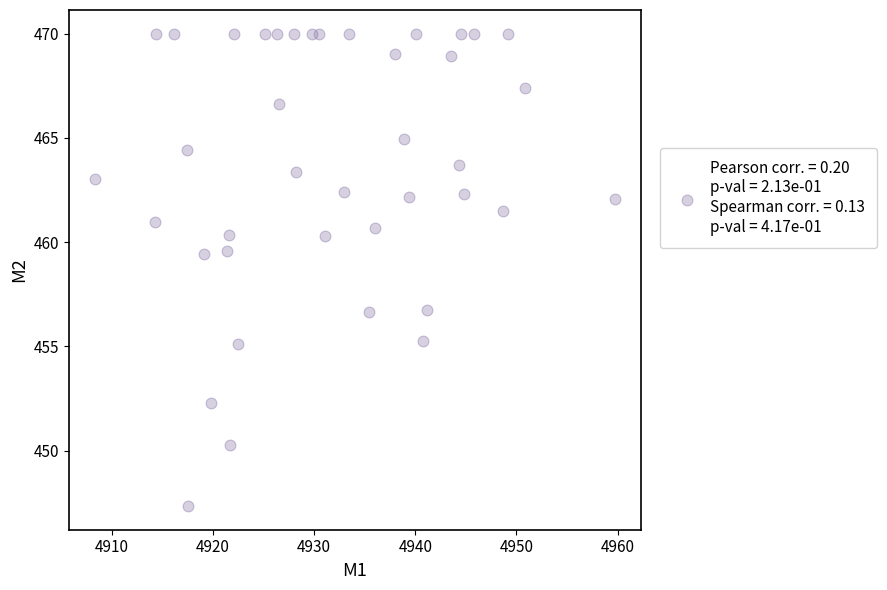

What is the range of X values (max minus min)?

51.4